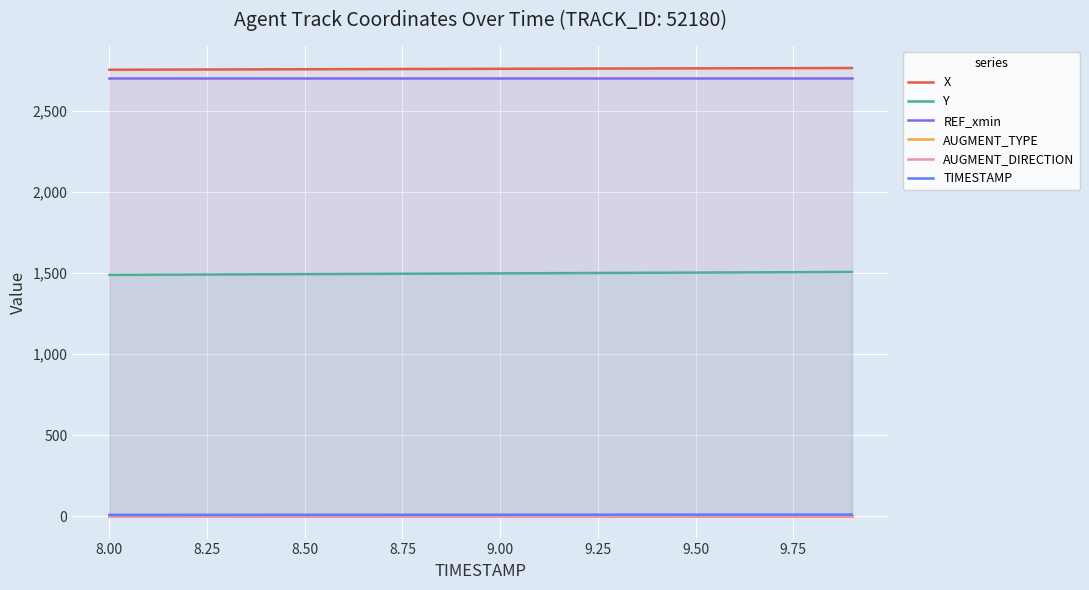

Is the value of AUGMENT_TYPE at 17 greater than the value of REF_xmin at 11?

No